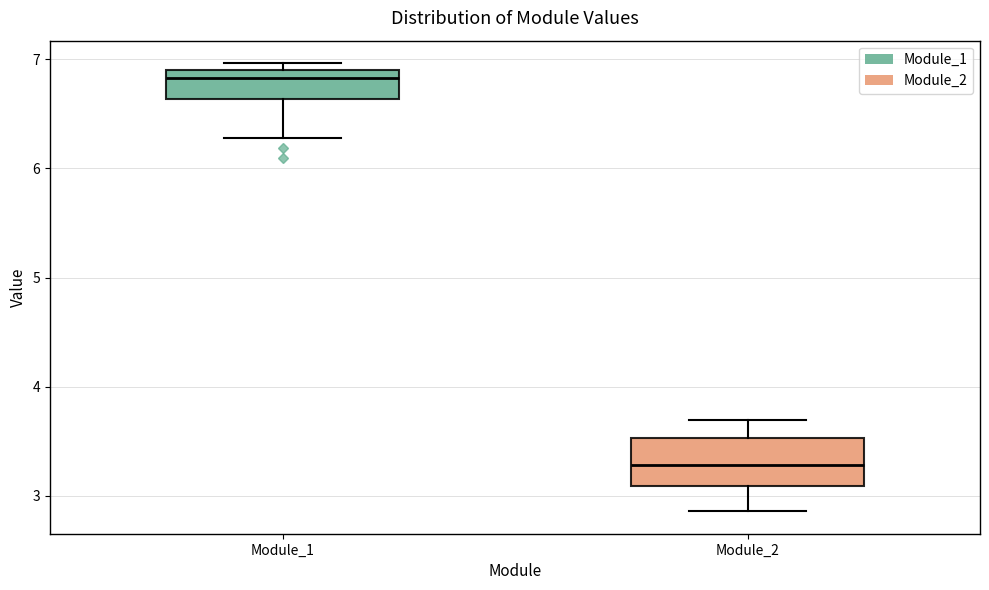

Comparing the boxes themselves (not the whiskers), which one is the tallest?

Module_2